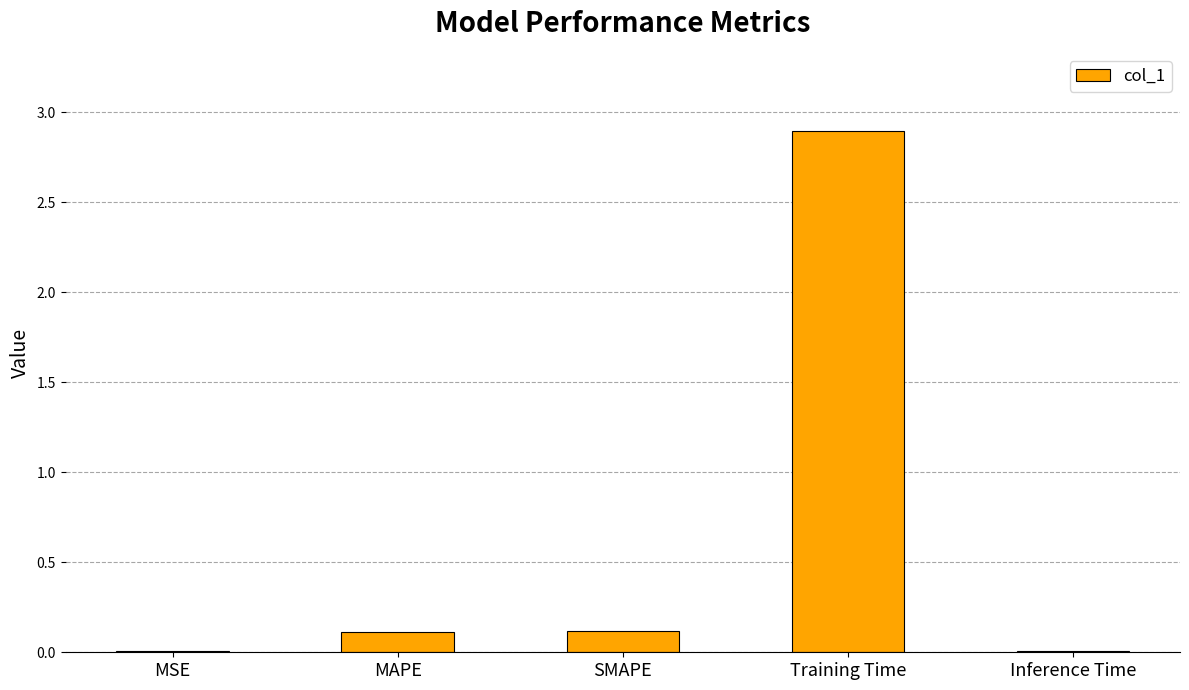

What is the greatest value displayed?

2.9